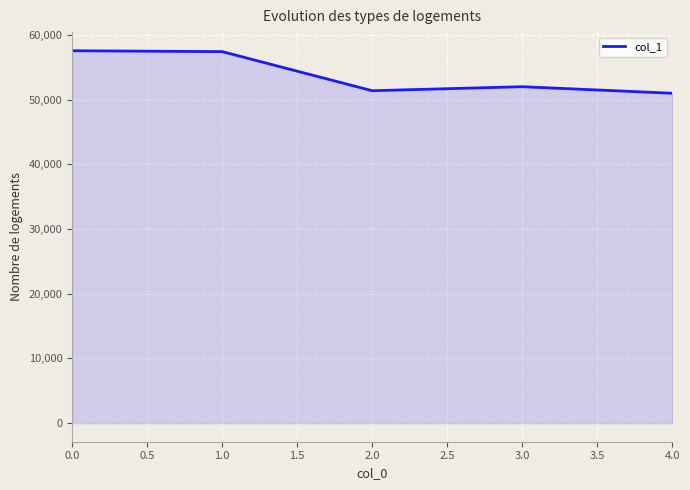

What is the maximum value shown in the chart?

57559